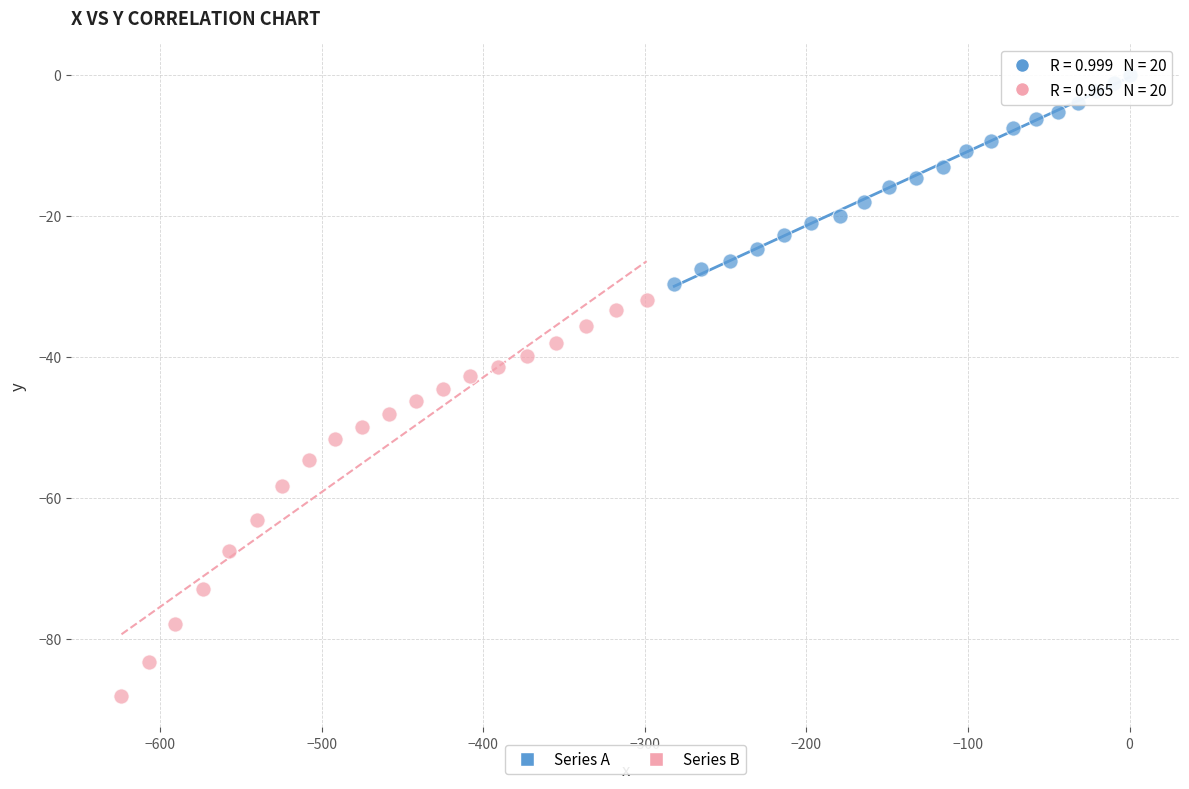

What are all the series names shown in the legend?

Series A, Series B